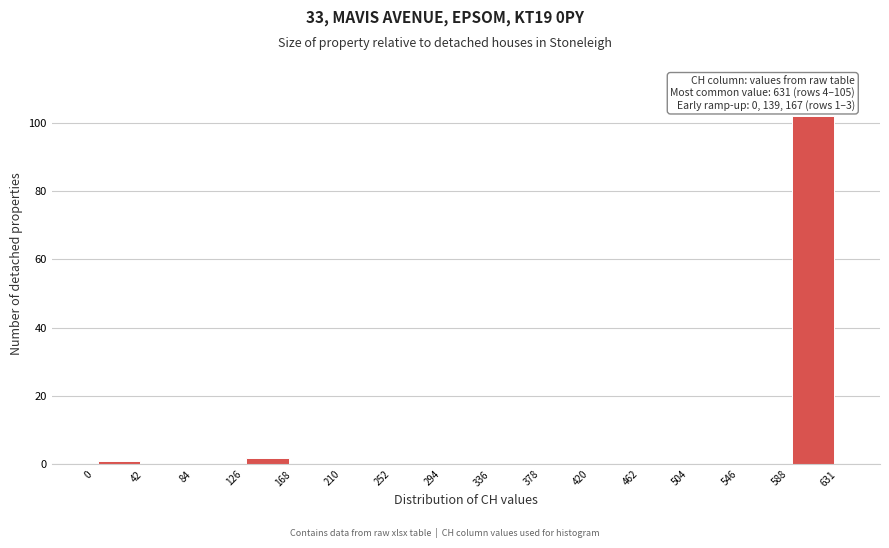

Which range on the x-axis has the tallest bar?

588 to 631